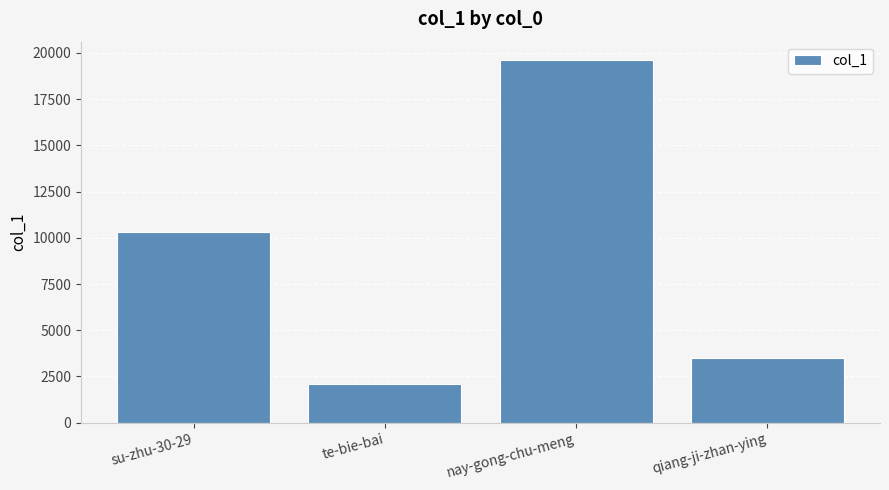

How many distinct data groups are displayed?

1